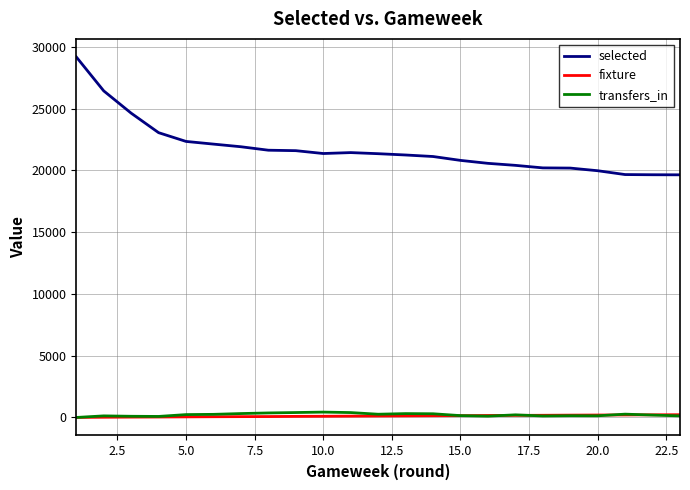

Which series has the widest spread of values?

selected